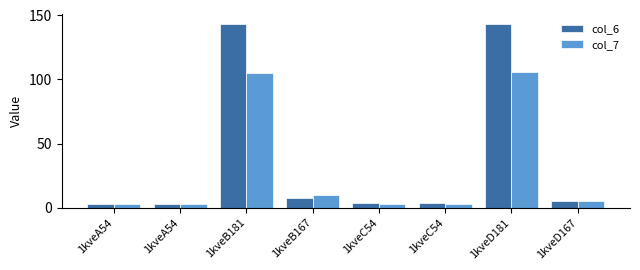

What is the smallest value displayed?

2.4